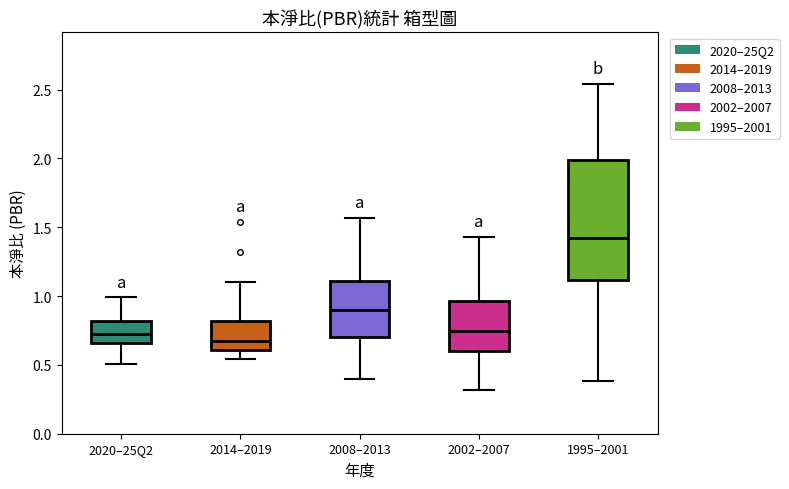

Which box has the highest median line?

1995–2001